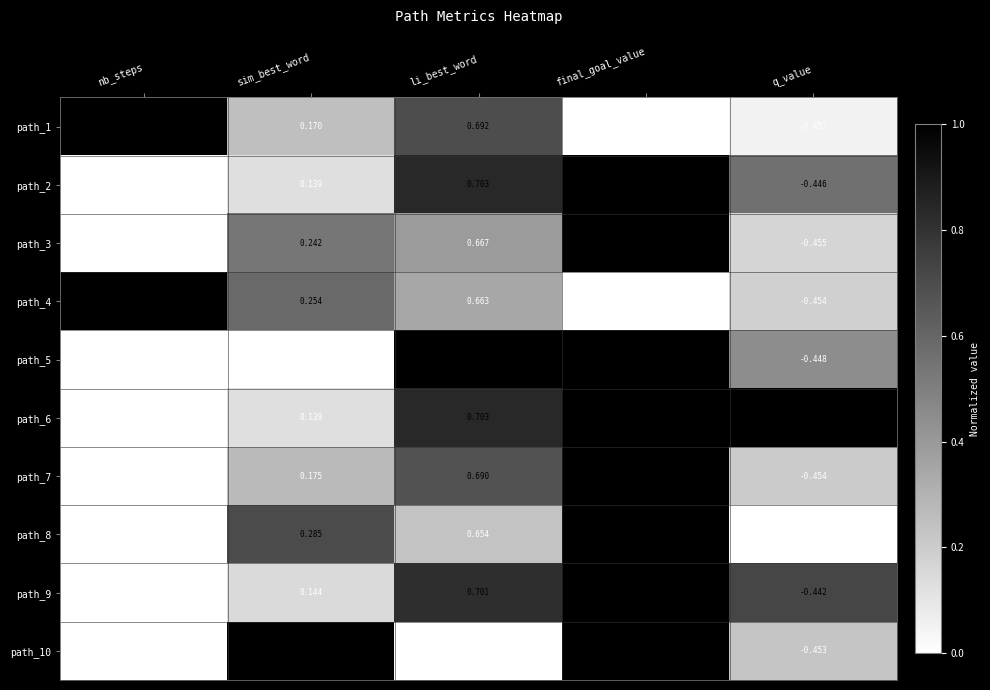

How many data points does each series have?

5